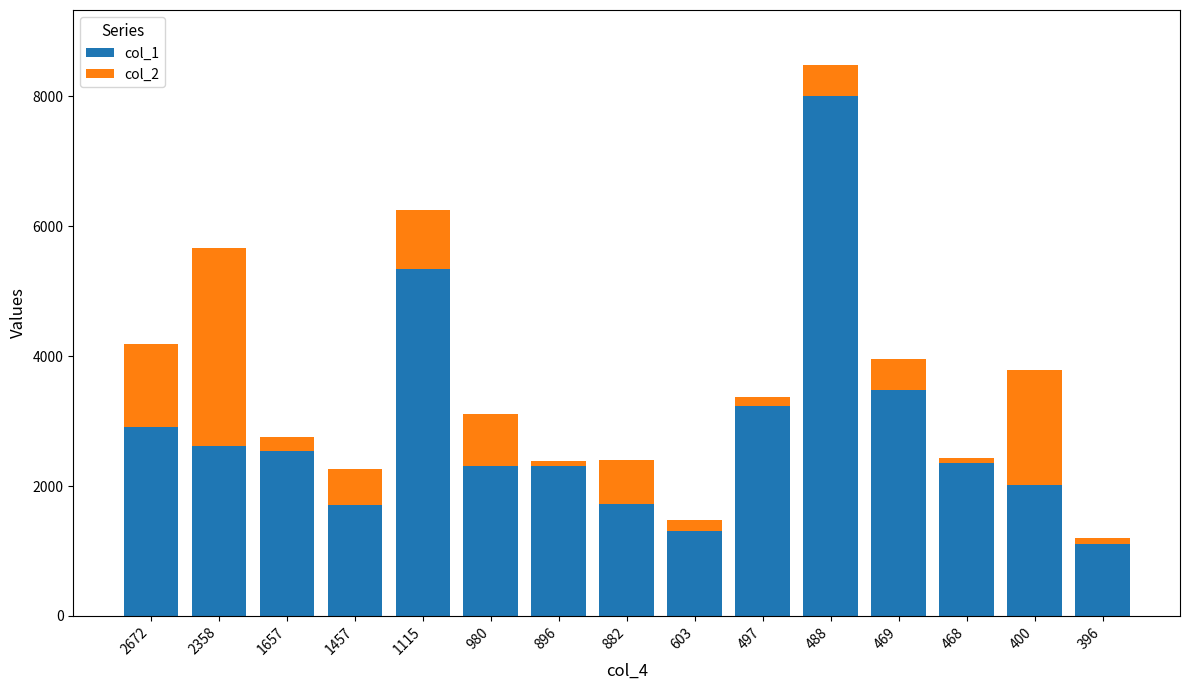

At which category is the sum across all series the highest?

488